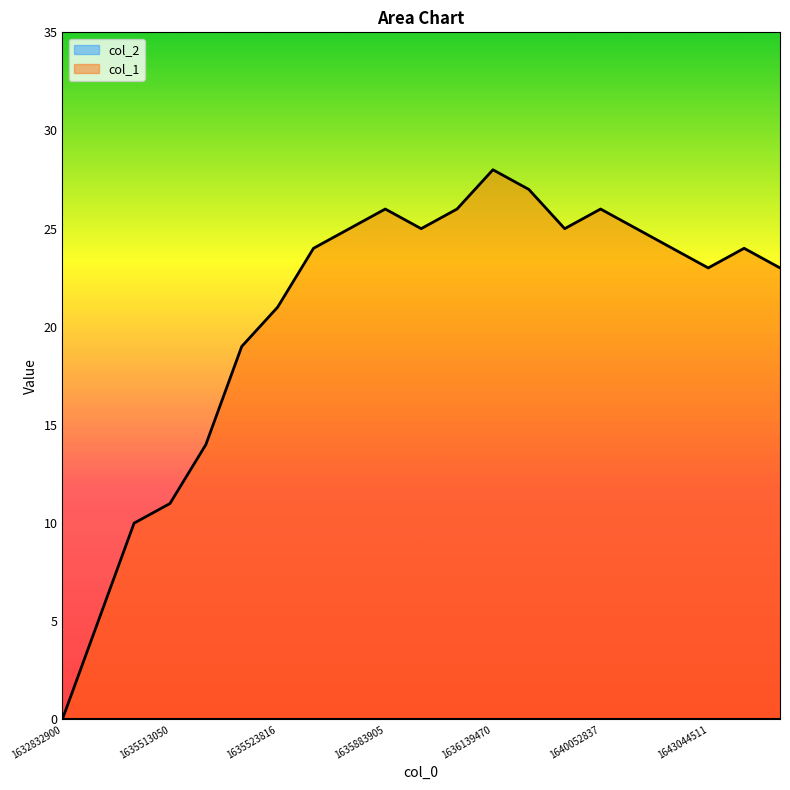

The chart shows a value of 23 at 1643044511. True or false?

True